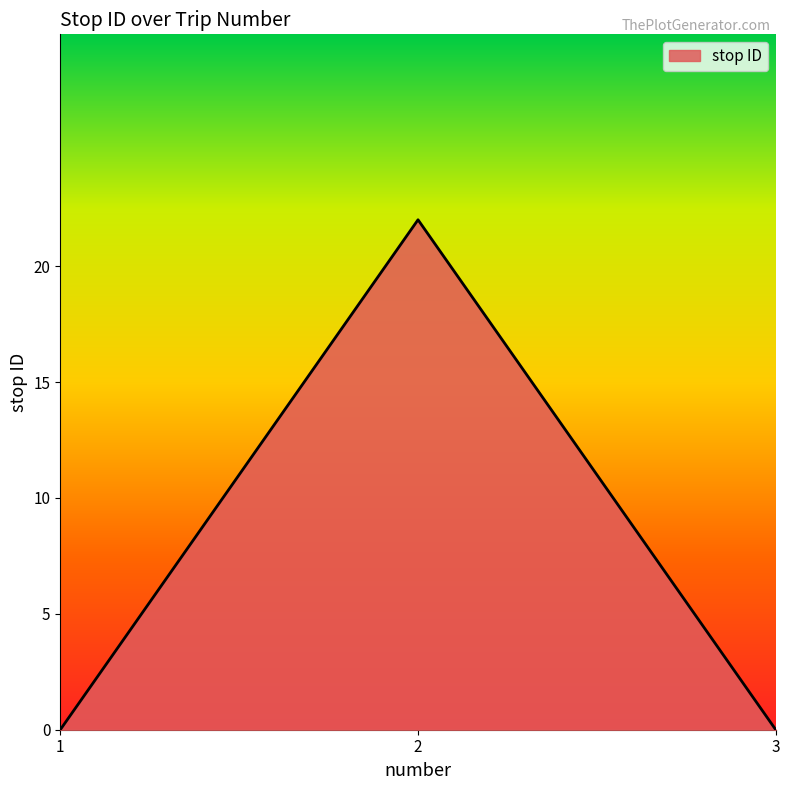

At which category does the chart reach its peak across all series?

2